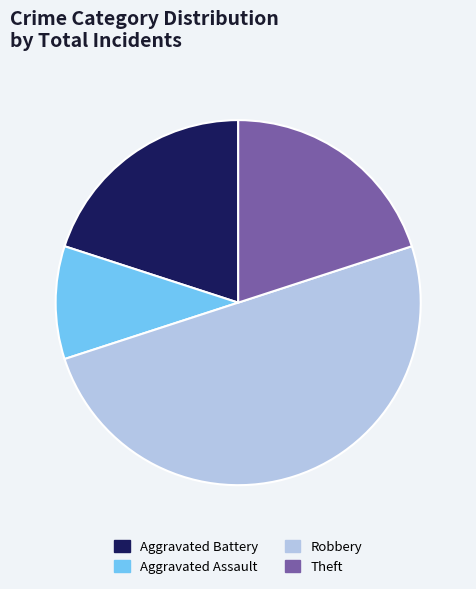

What is the ratio of the value at Theft to the value at Robbery?

0.4